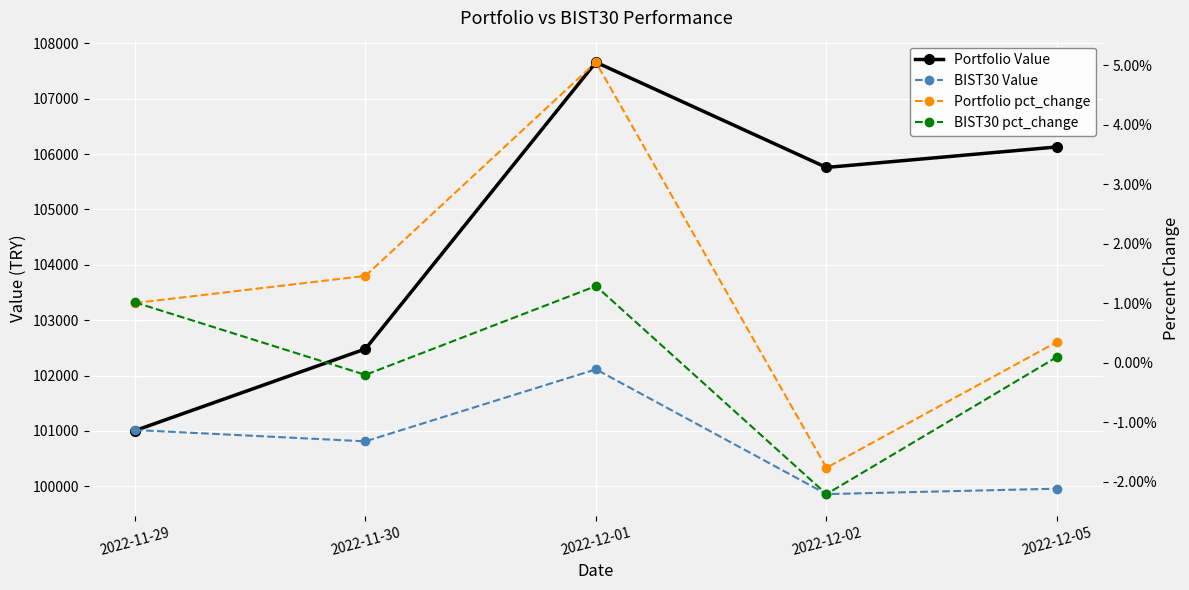

The Portfolio pct_change series shows 0.1 at 2022-12-01. True or false?

False